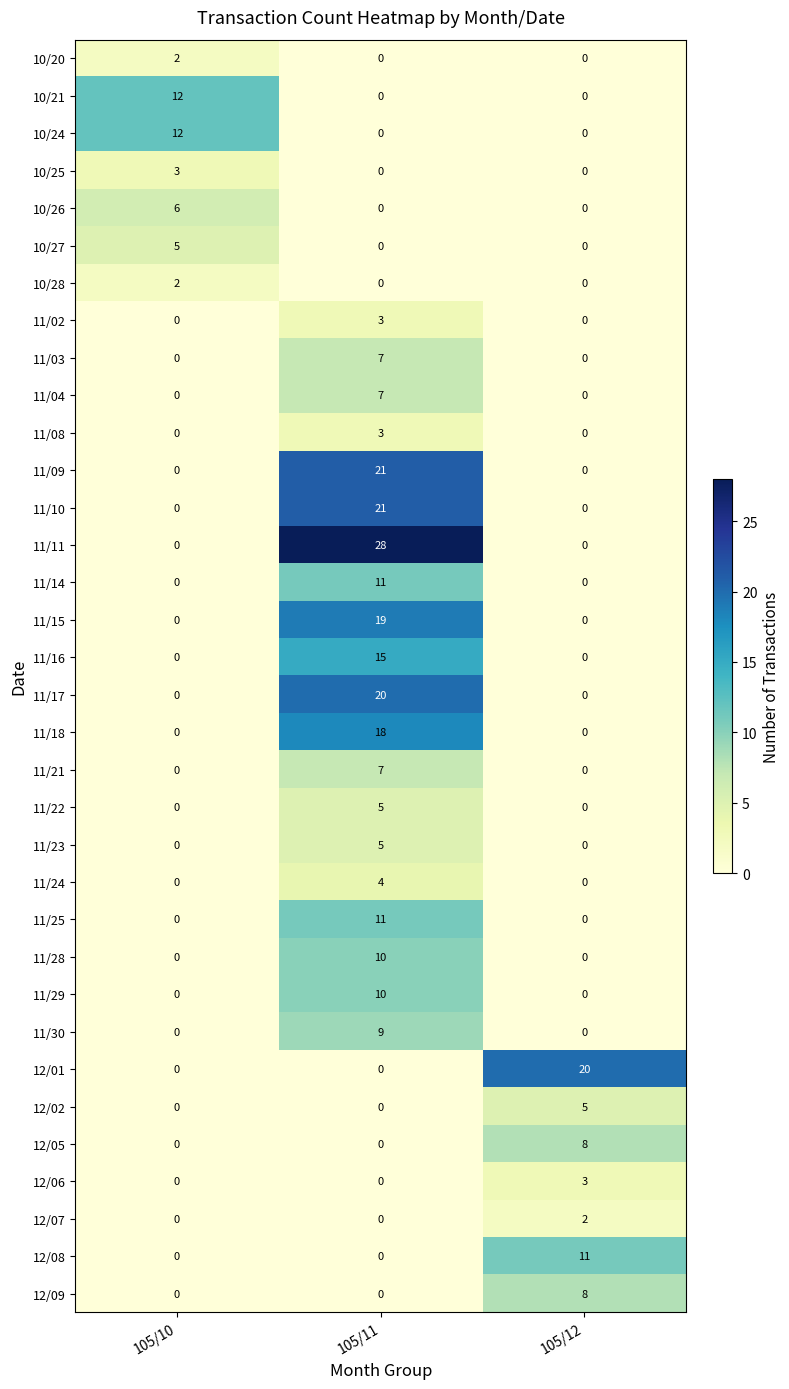

How many data points does each series have?

3